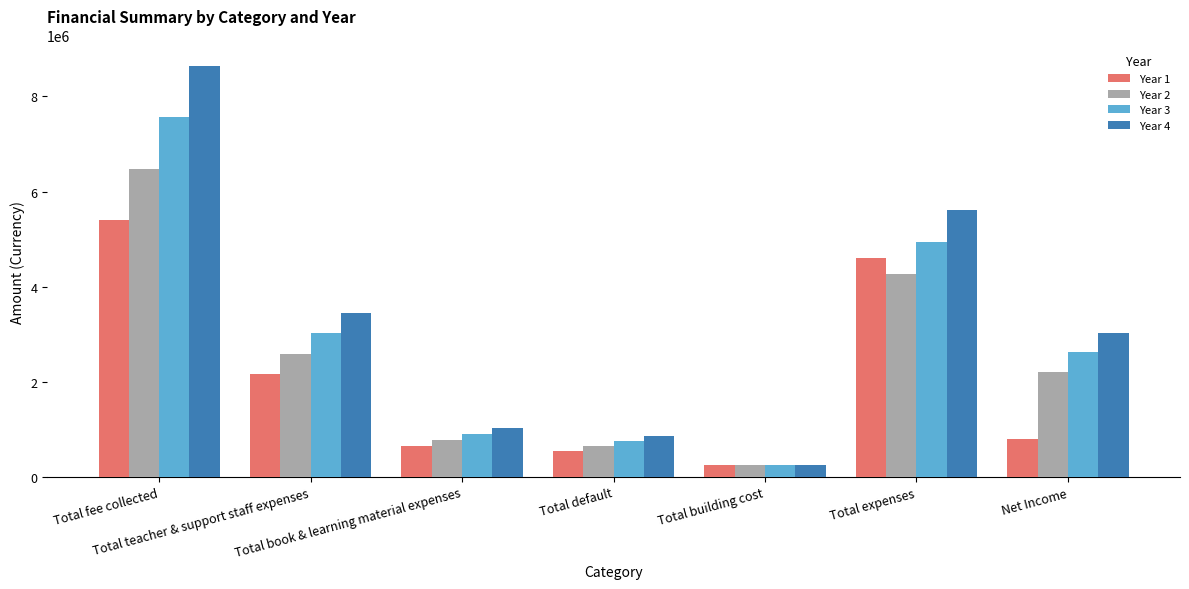

How many data points in Year 1 are less than 800000?

3